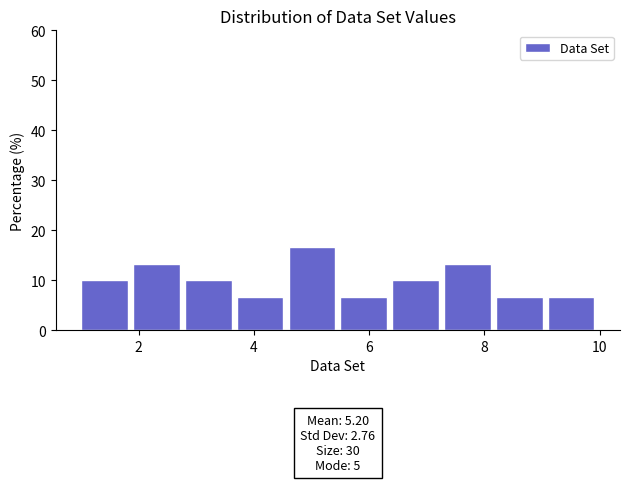

Which range on the x-axis has the tallest bar?

4.6 to 5.5